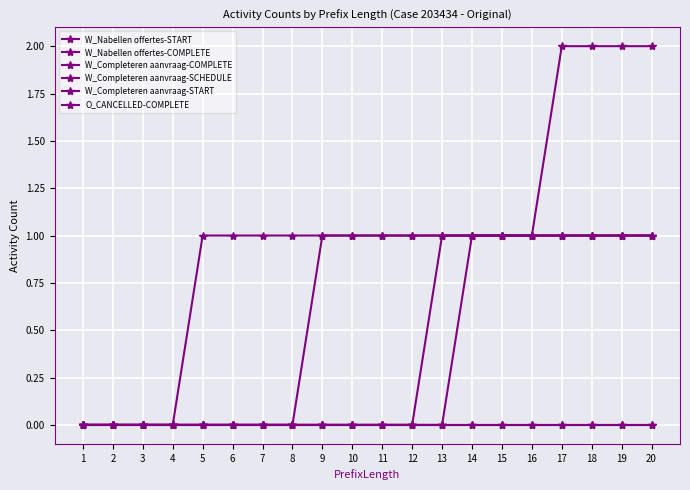

List the series in order of their peak value, lowest first.

W_Completeren aanvraag-SCHEDULE, O_CANCELLED-COMPLETE, W_Nabellen offertes-START, W_Nabellen offertes-COMPLETE, W_Completeren aanvraag-START, W_Completeren aanvraag-COMPLETE